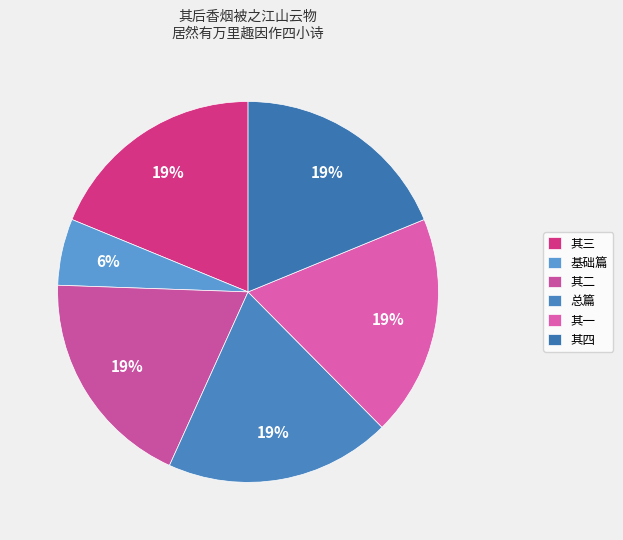

Does 其三 account for over 50% of the chart?

No